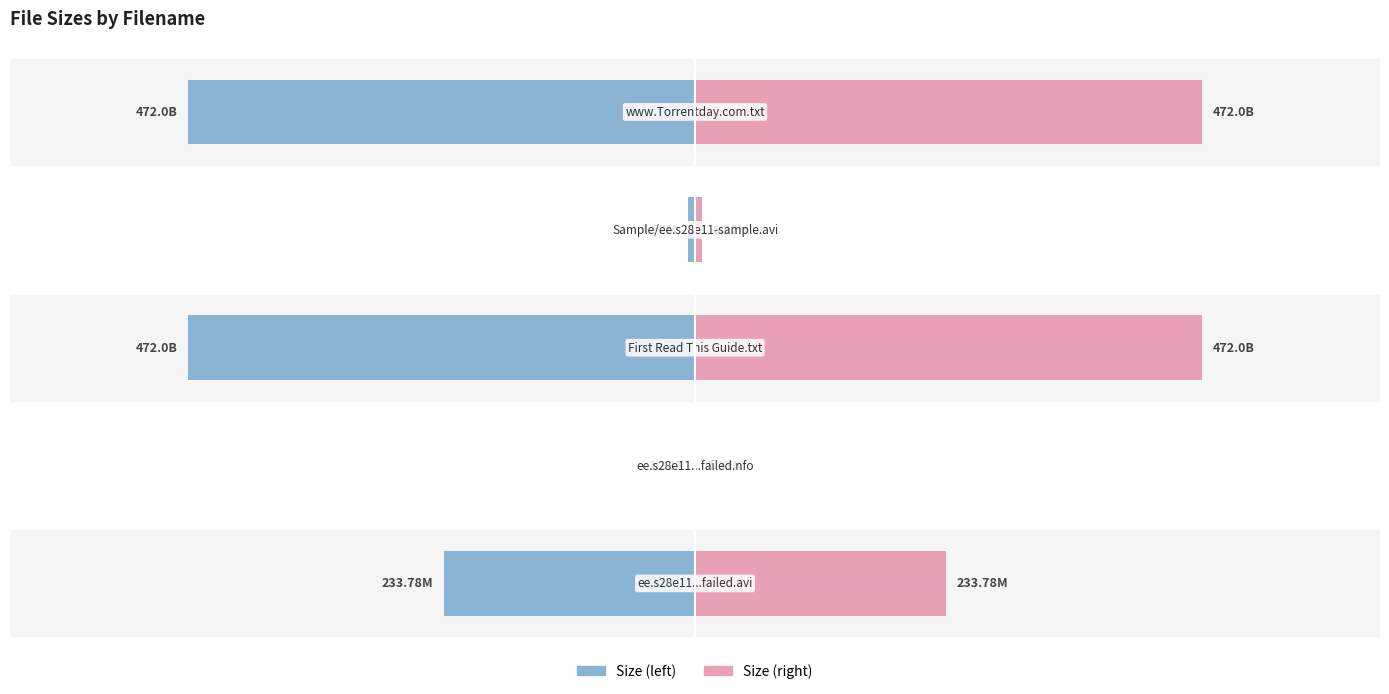

What is the difference between the Size (left) values at 0 and 4?

238.2